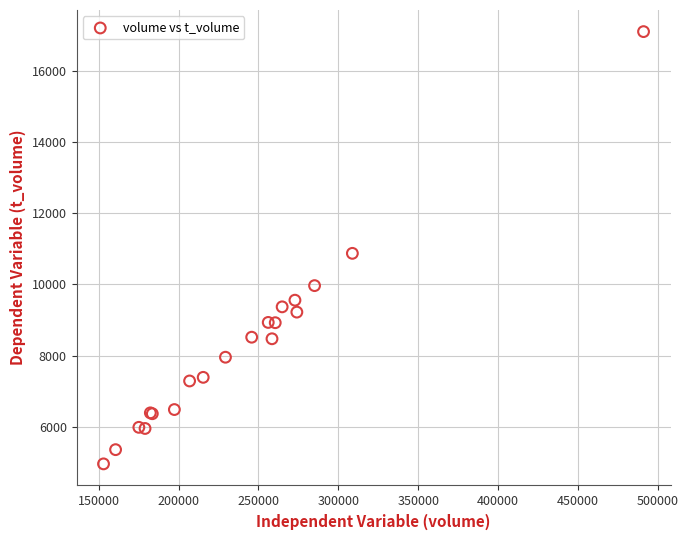

What Y value in the scatter plot is closest to 11031?

10874